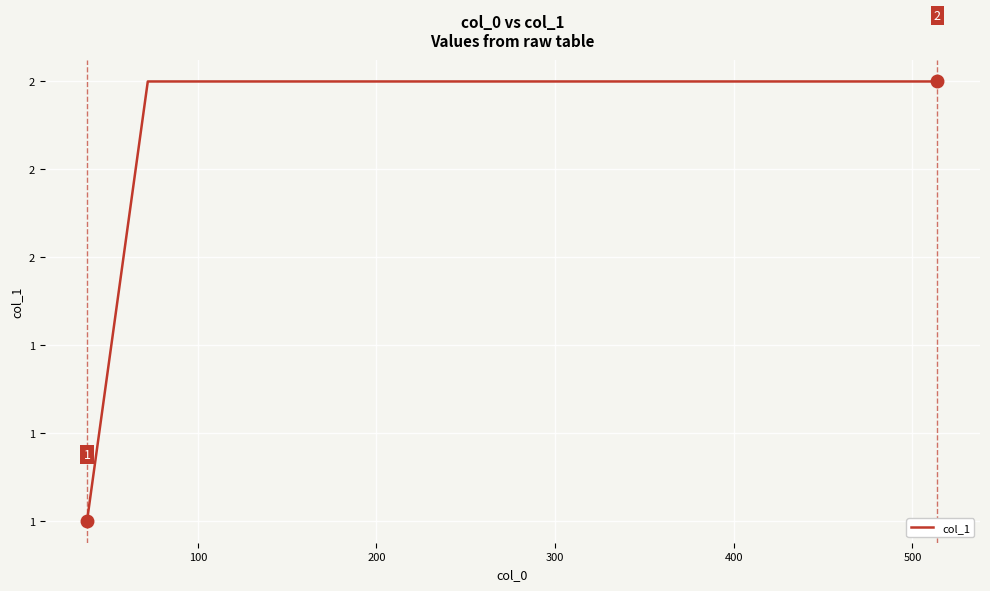

What is the average value?

2